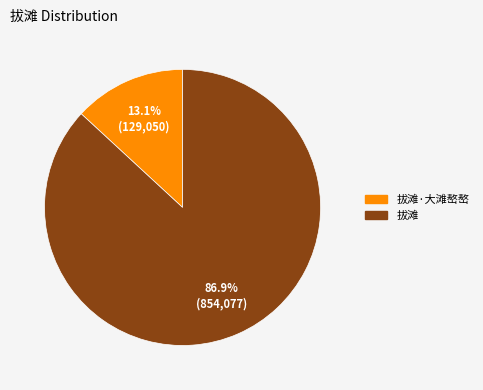

Is there any slice that represents more than half of the pie?

Yes